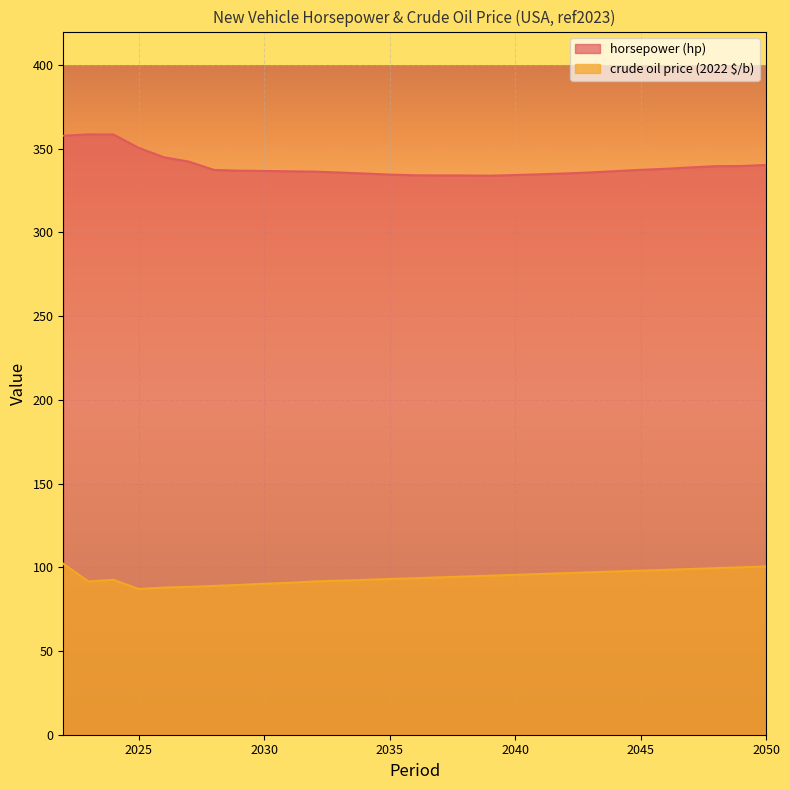

Which series changed the most between 2025 and 2037?

horsepower (hp)